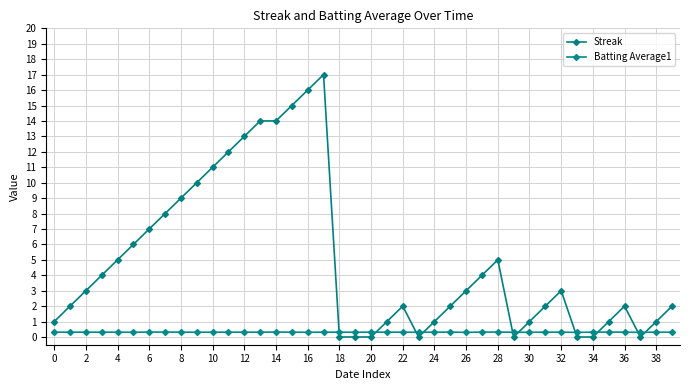

How many lines are shown in the chart?

2